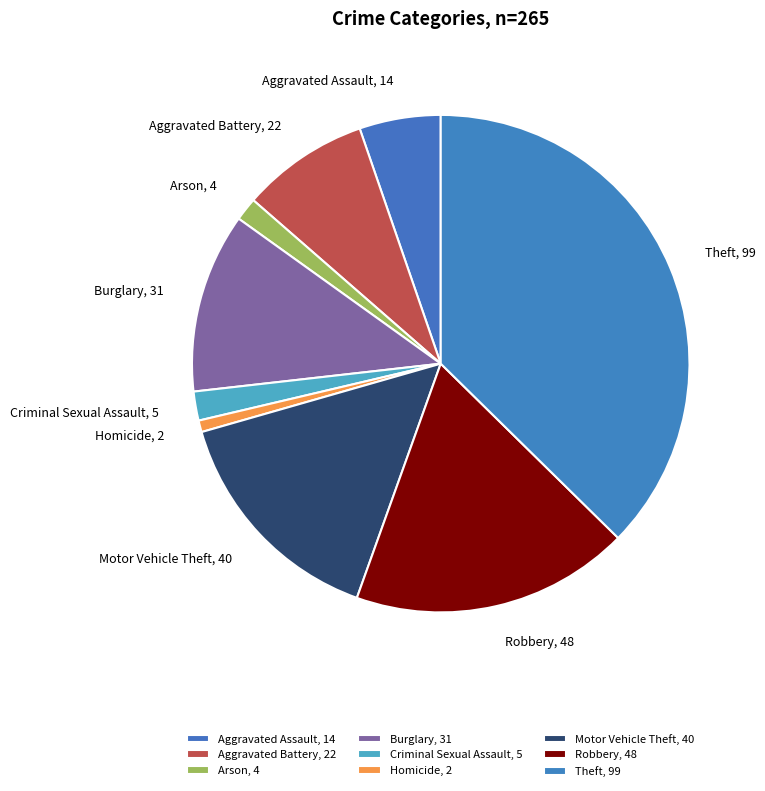

To the nearest percent, what percentage of the pie is Motor Vehicle Theft?

15%